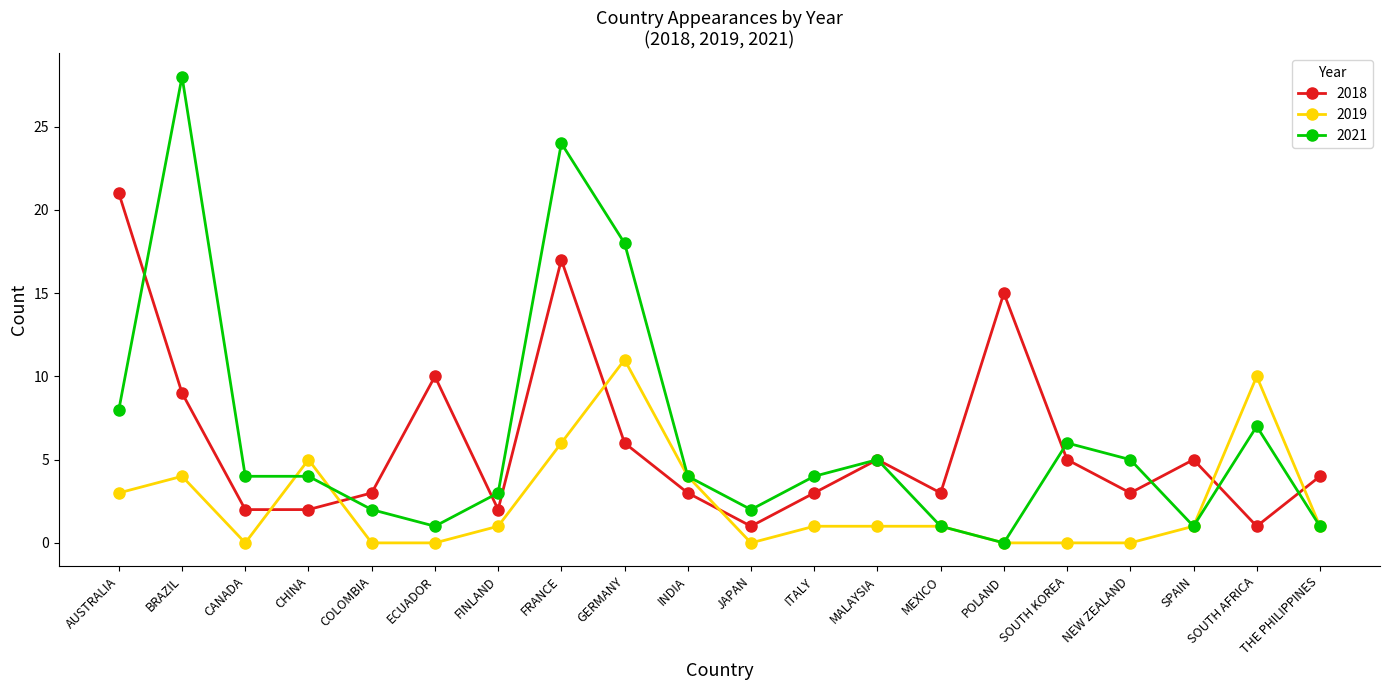

Is it true that 2021 equals 2 at NEW ZEALAND?

False